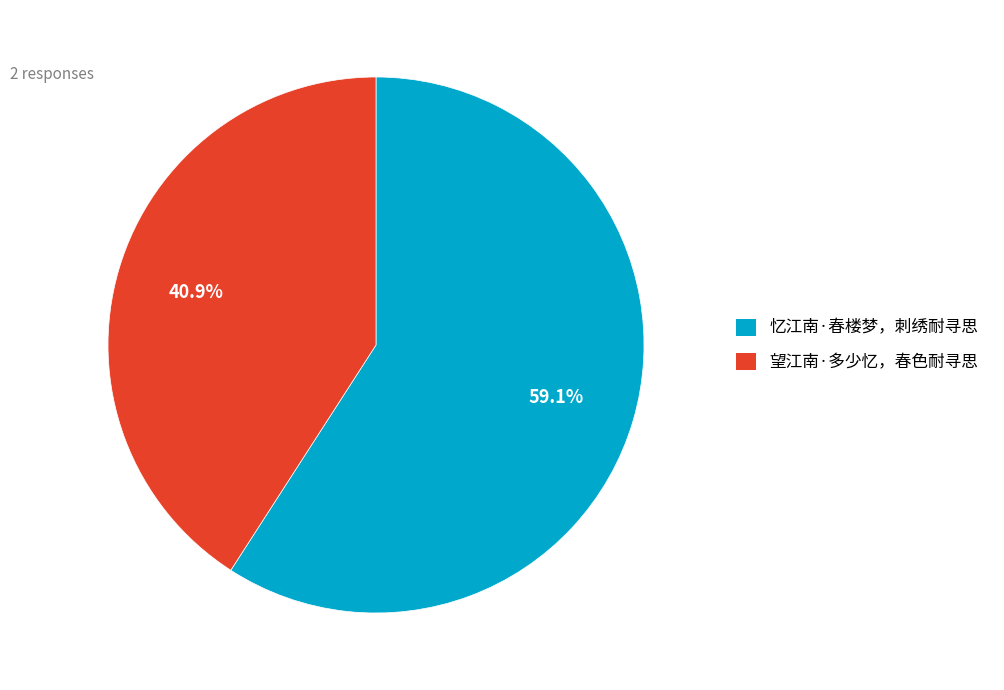

Is there a majority slice in this chart?

Yes